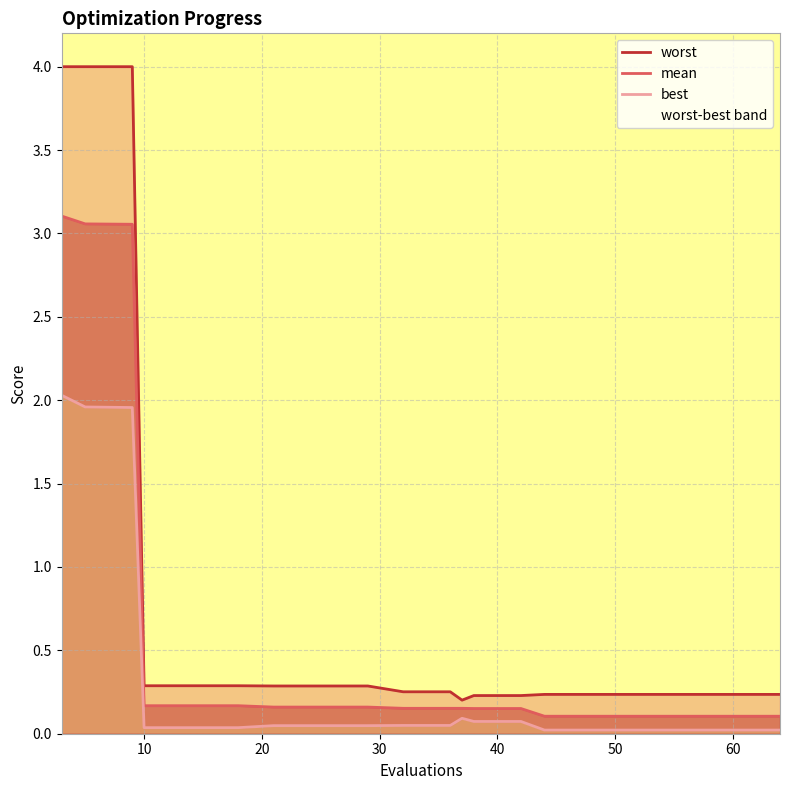

What is the value of the worst point at the 3rd from the left?

4.0